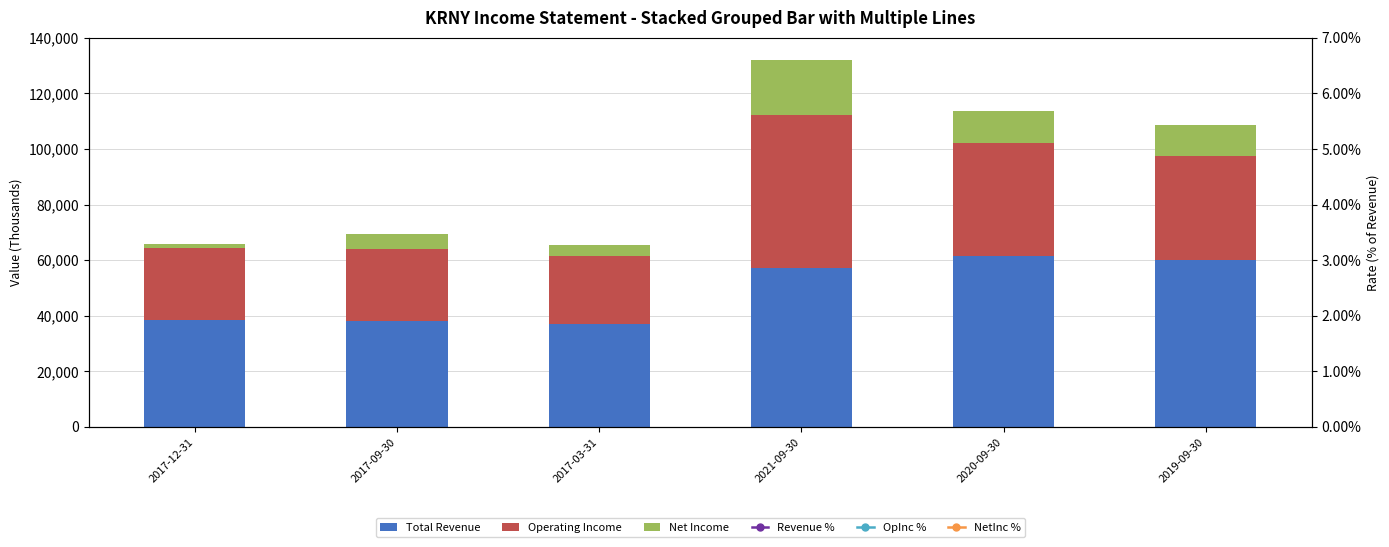

Does the chart contain any negative values?

No